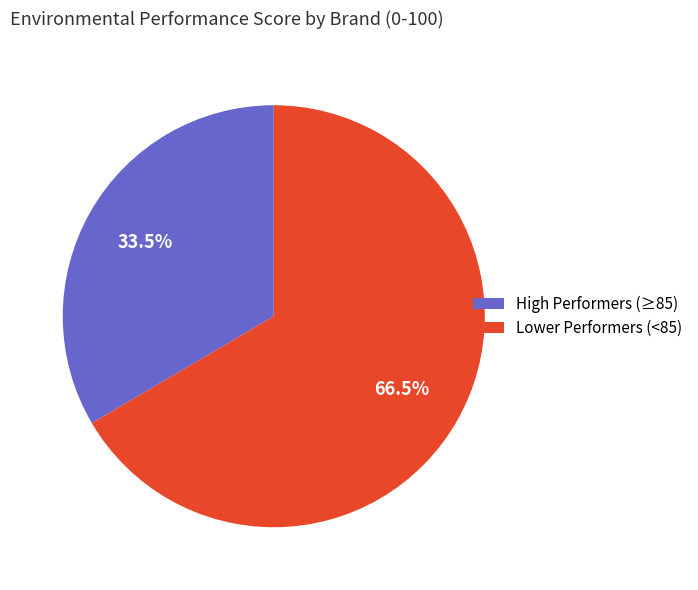

Combined, what portion of the pie is Lower Performers (<85) and High Performers (≥85)?

100.0%